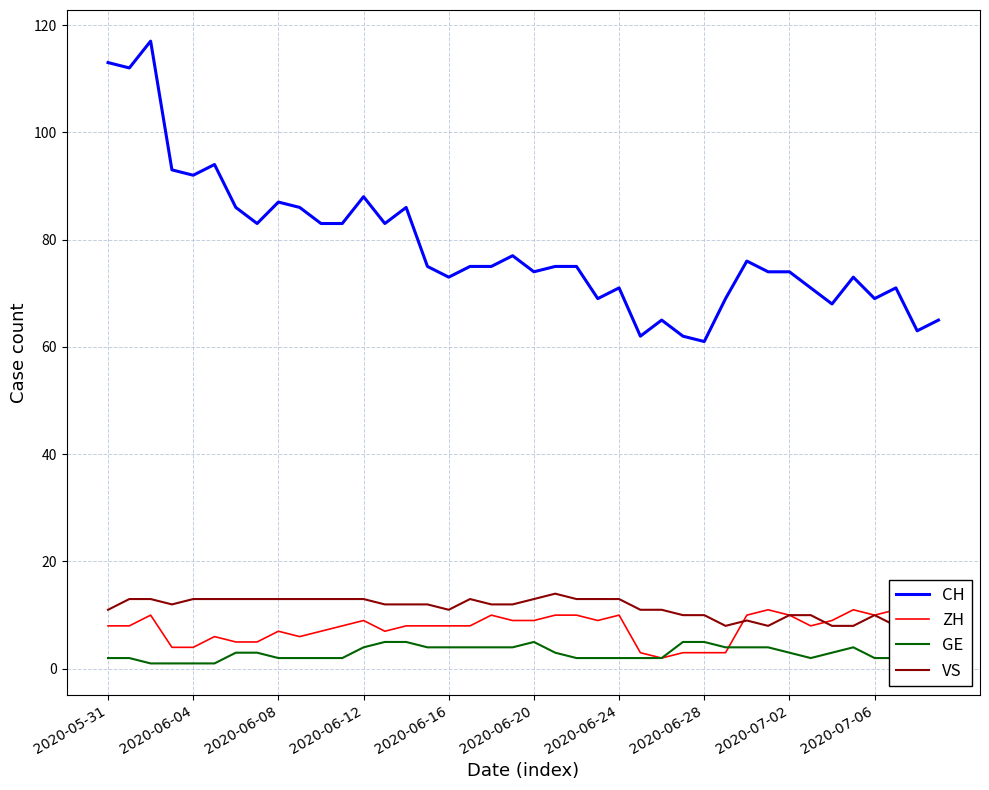

What is the difference between the maximum and minimum values in the GE series?

4